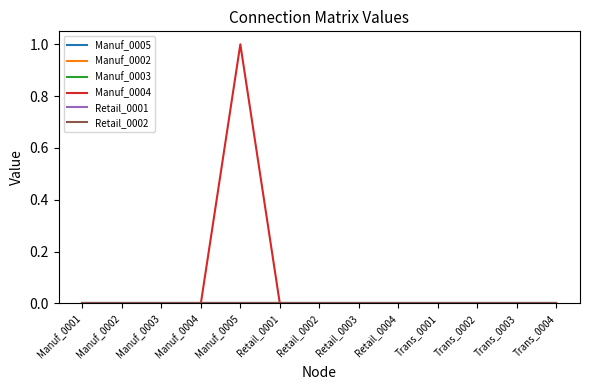

Rank the categories by Retail_0001 value from highest to lowest.

Manuf_0001, Manuf_0002, Manuf_0003, Manuf_0004, Manuf_0005, Retail_0001, Retail_0002, Retail_0003, Retail_0004, Trans_0001, Trans_0002, Trans_0003, Trans_0004